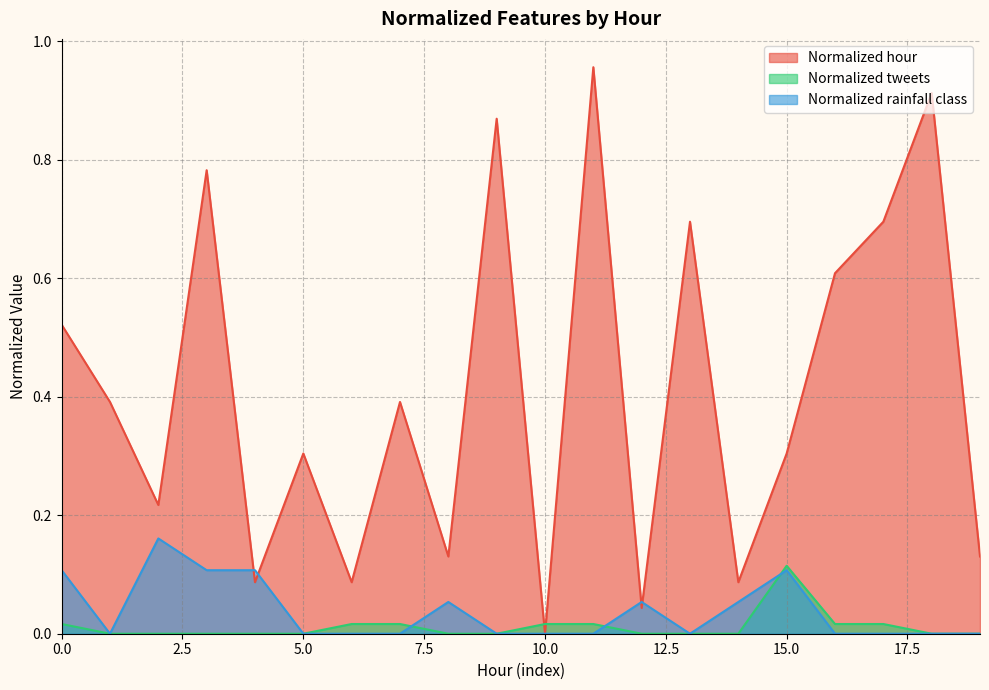

How many interior local valleys does the Normalized hour series have?

7